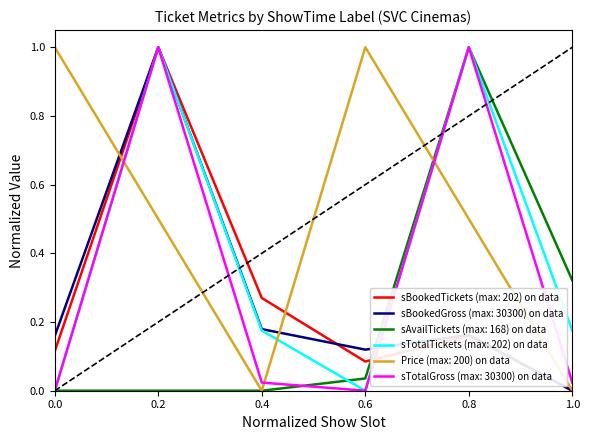

What is the difference between the highest and lowest values at 0.6?

1.0